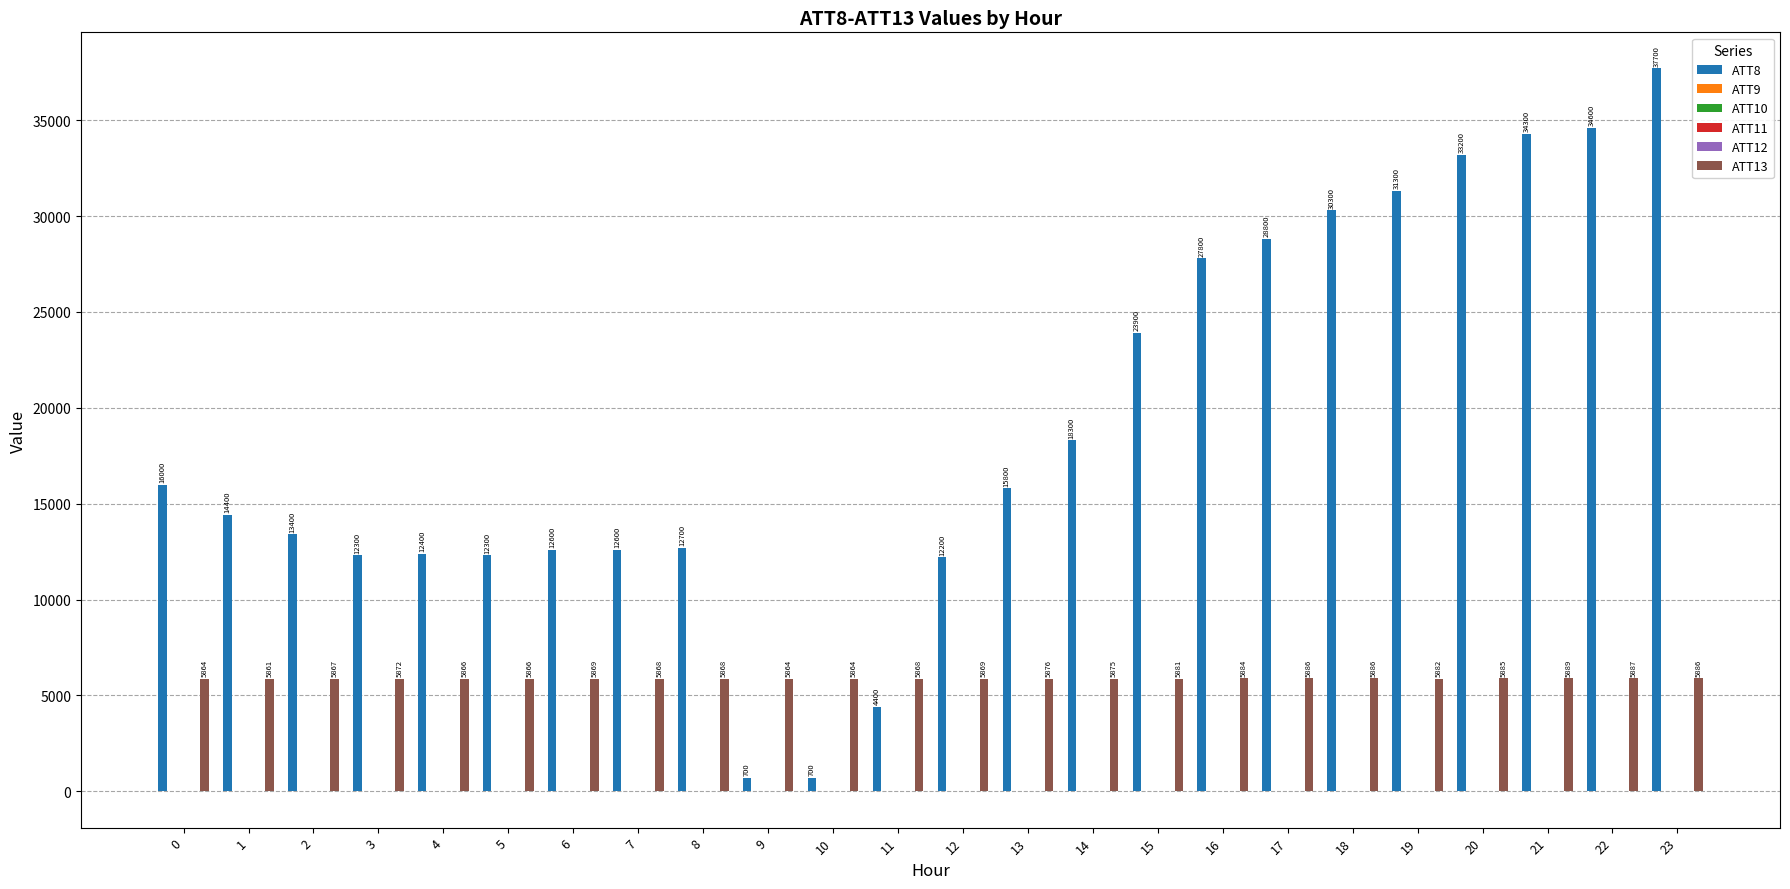

Count the number of categories in the chart.

24